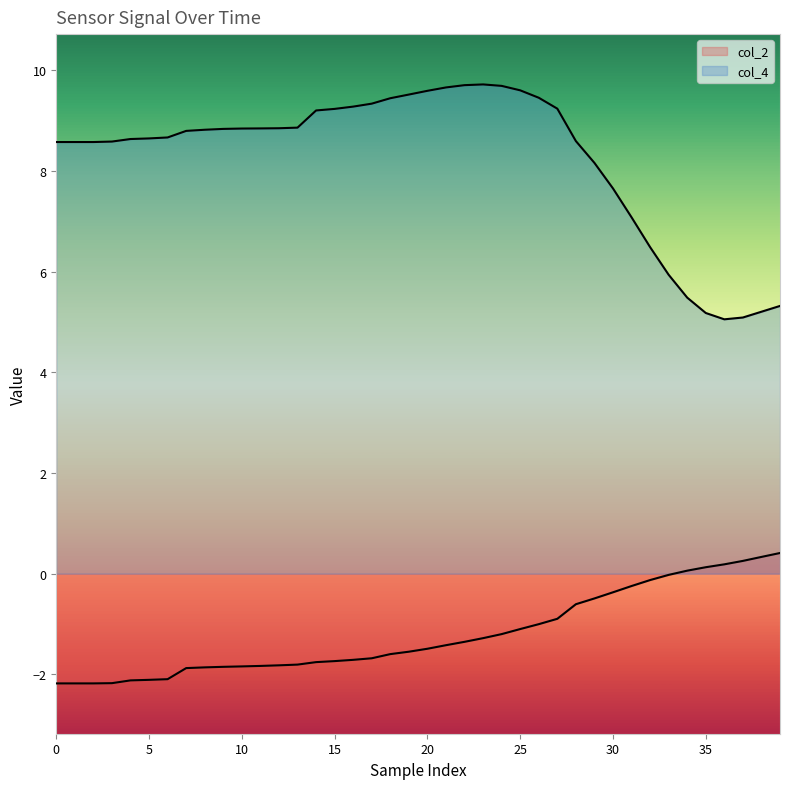

What is the label of the 36th point from the left?

35